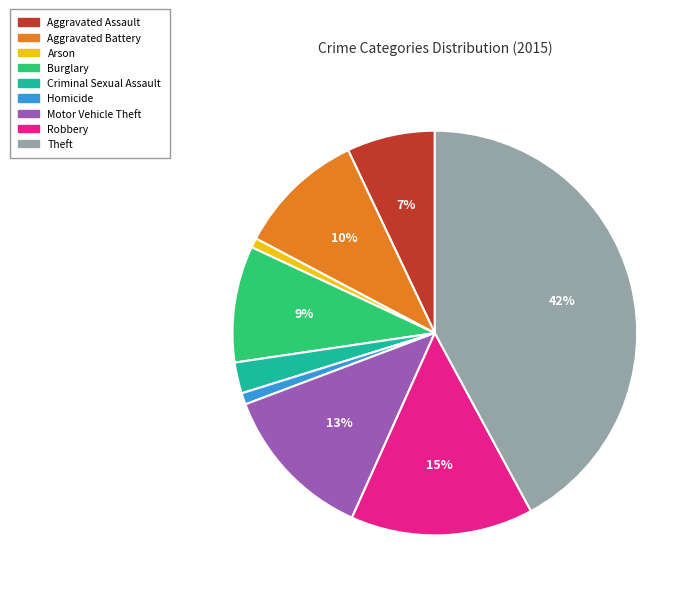

Is the sum of Aggravated Battery and Aggravated Assault greater than half?

No